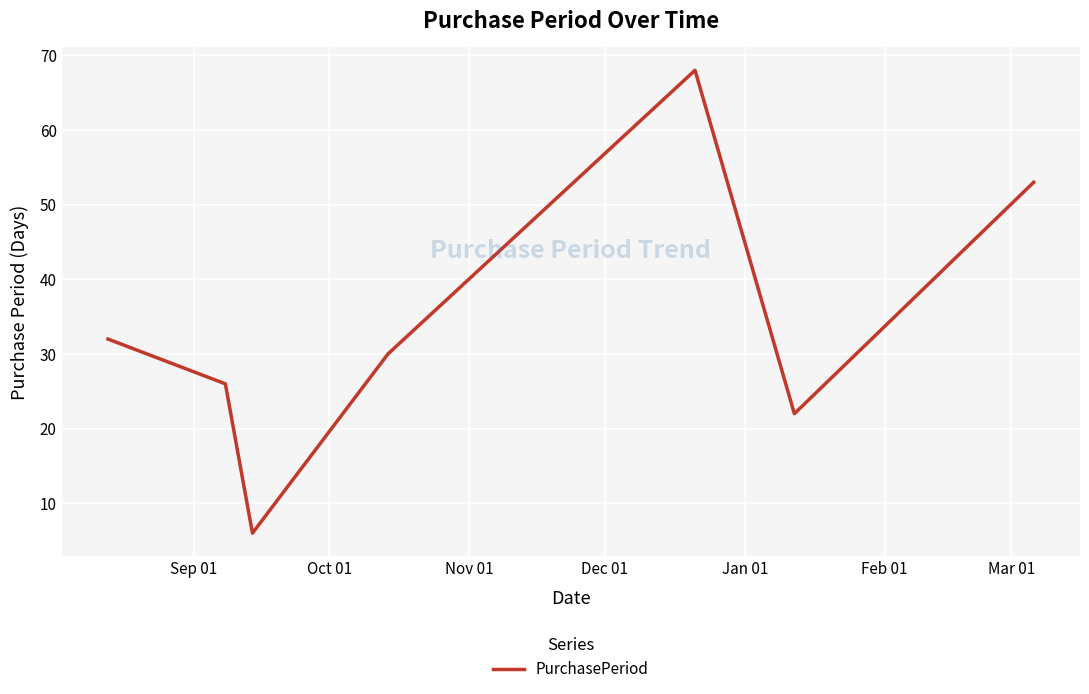

What is the smallest value displayed?

6